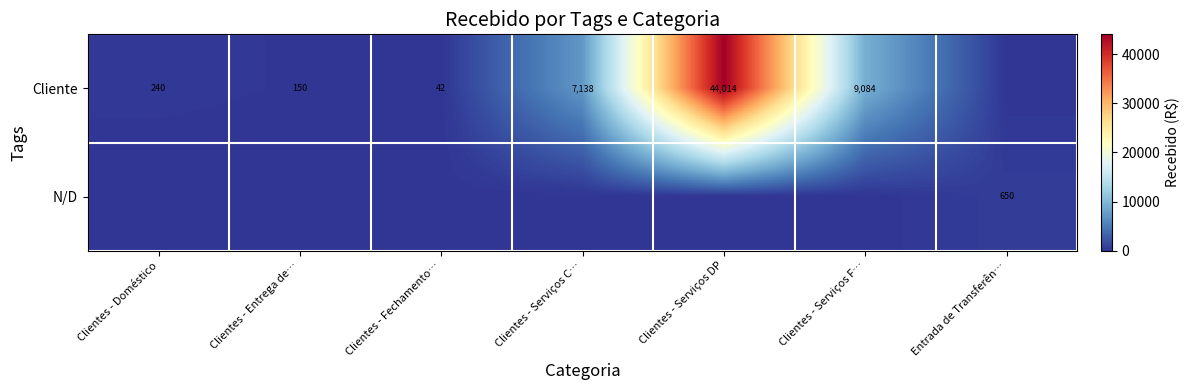

What value does the row_0 series have at Clientes - Fechamento…?

42.3